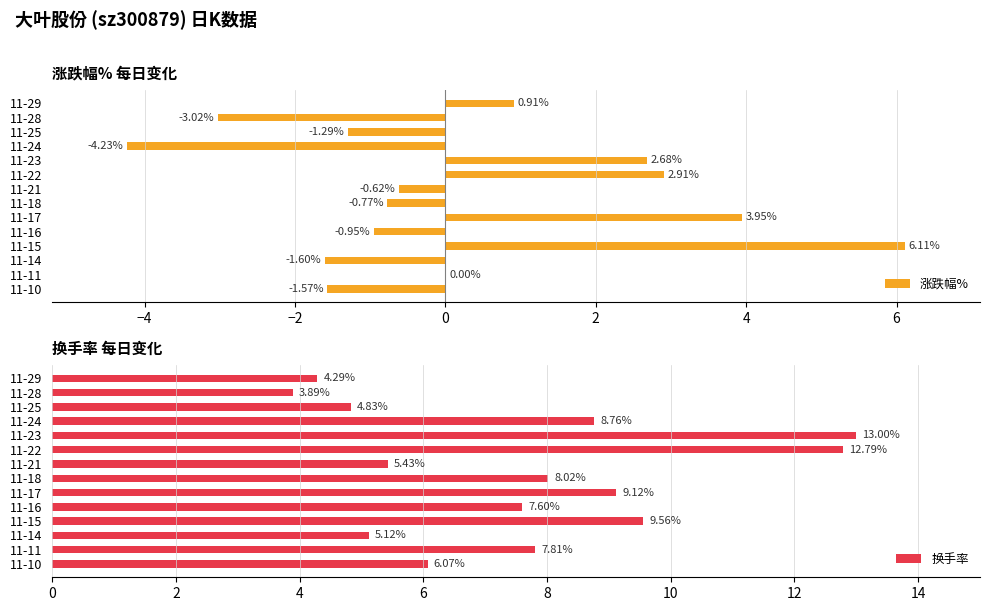

What is the difference between the maximum and minimum values in the 换手率 series?

9.1